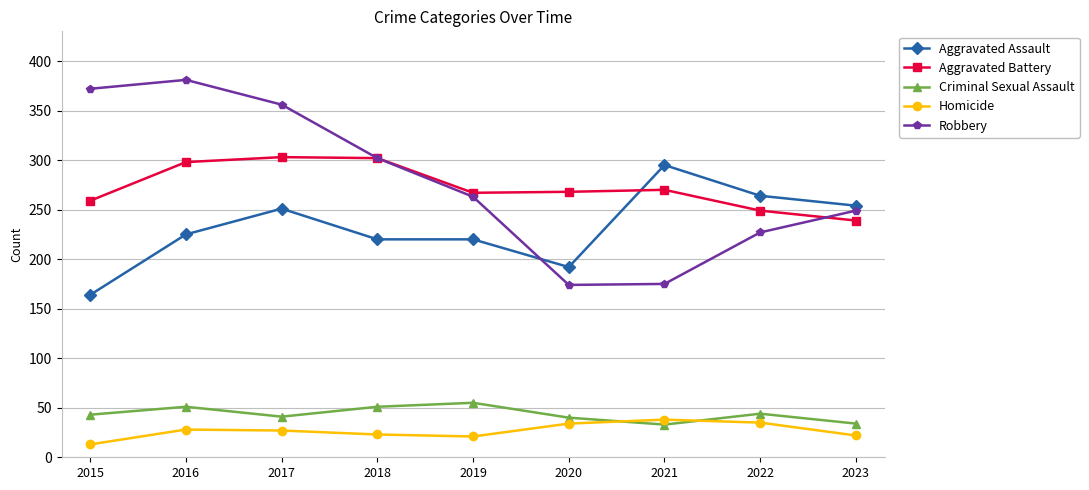

Which series changed the most between 2015 and 2019?

Robbery